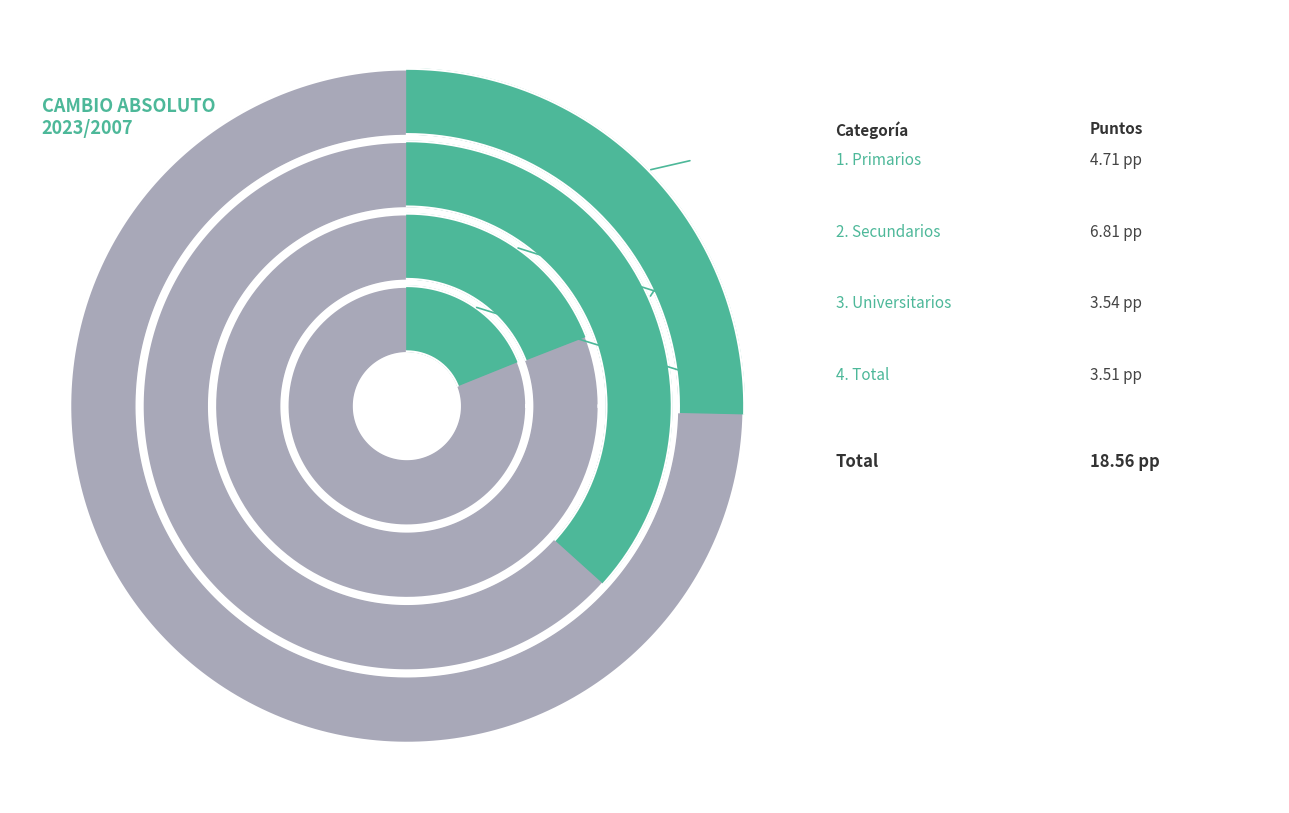

What percentage is NOT represented by Universitarios?

80.9%